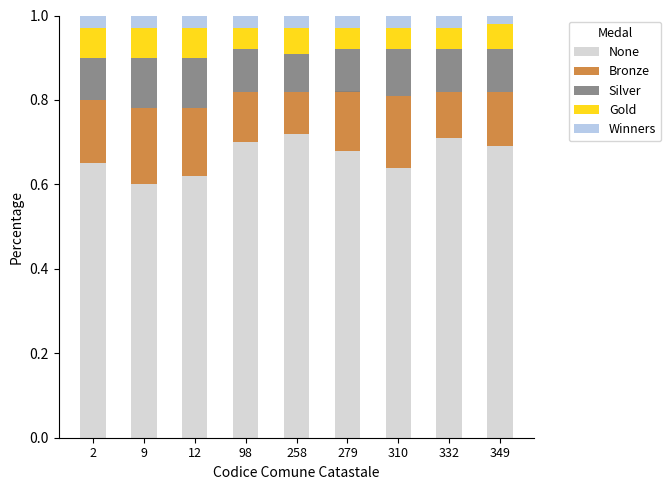

Is it true that None equals 1.2 at 98?

False